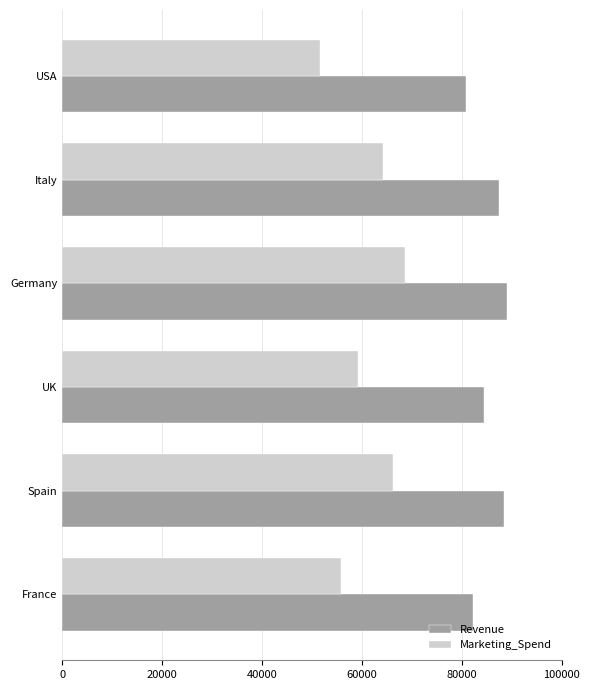

At UK, list the series in order from smallest to largest.

Marketing_Spend, Revenue